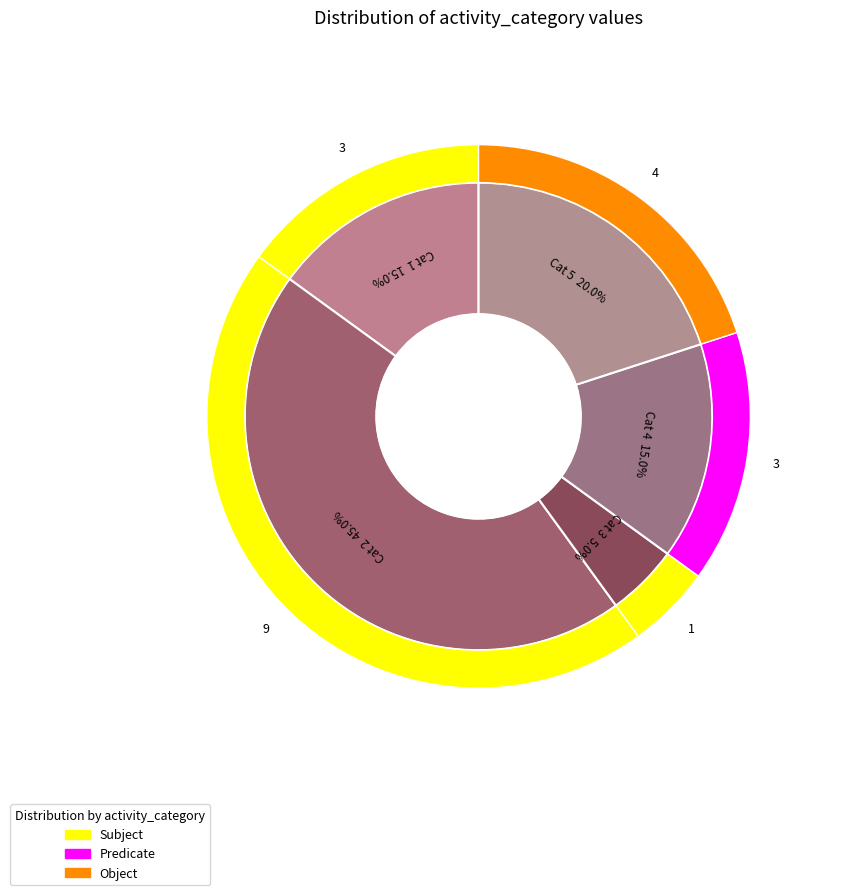

How many slices are in this pie chart?

5